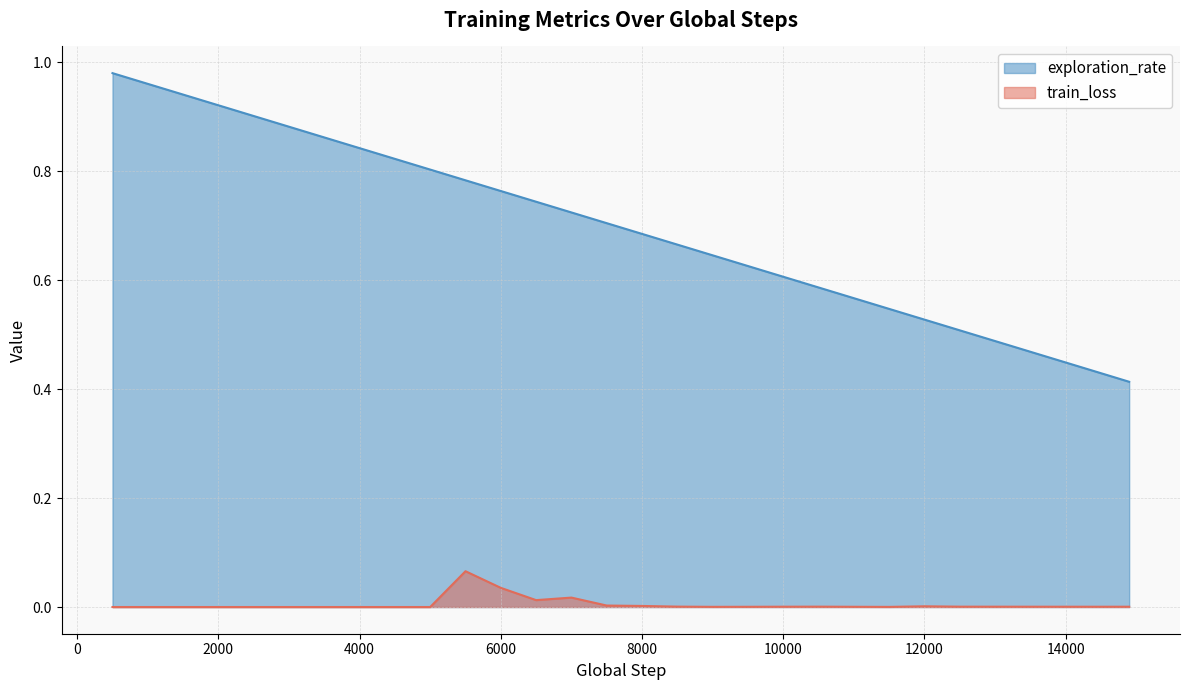

How many lines are shown in the chart?

2